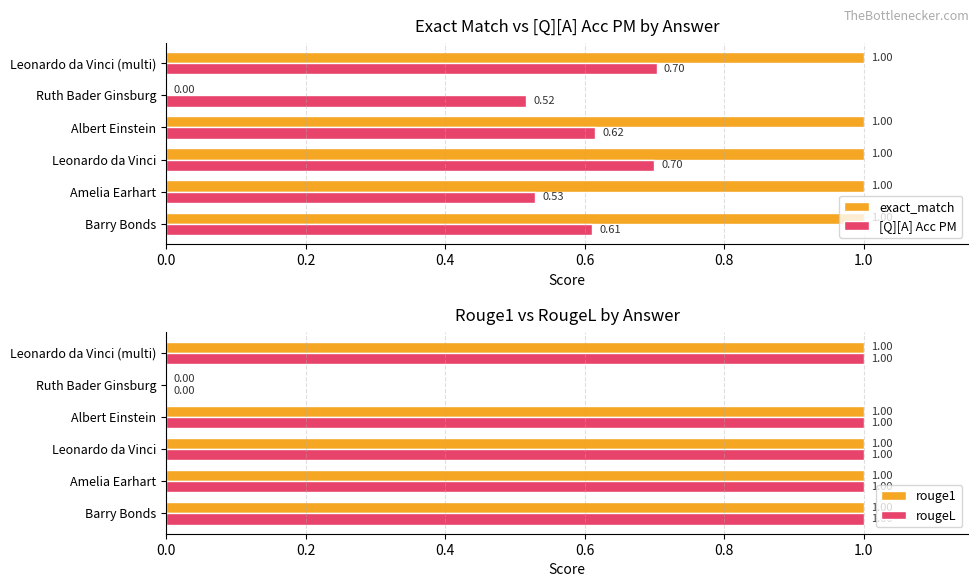

Reading right to left, list all the values displayed in this chart.

exact_match: 1.0	0.0	1.0	1.0	1.0	1.0
[Q][A] Acc PM: 0.7	0.5	0.6	0.7	0.5	0.6
rouge1: 1.0	0.0	1.0	1.0	1.0	1.0
rougeL: 1.0	0.0	1.0	1.0	1.0	1.0